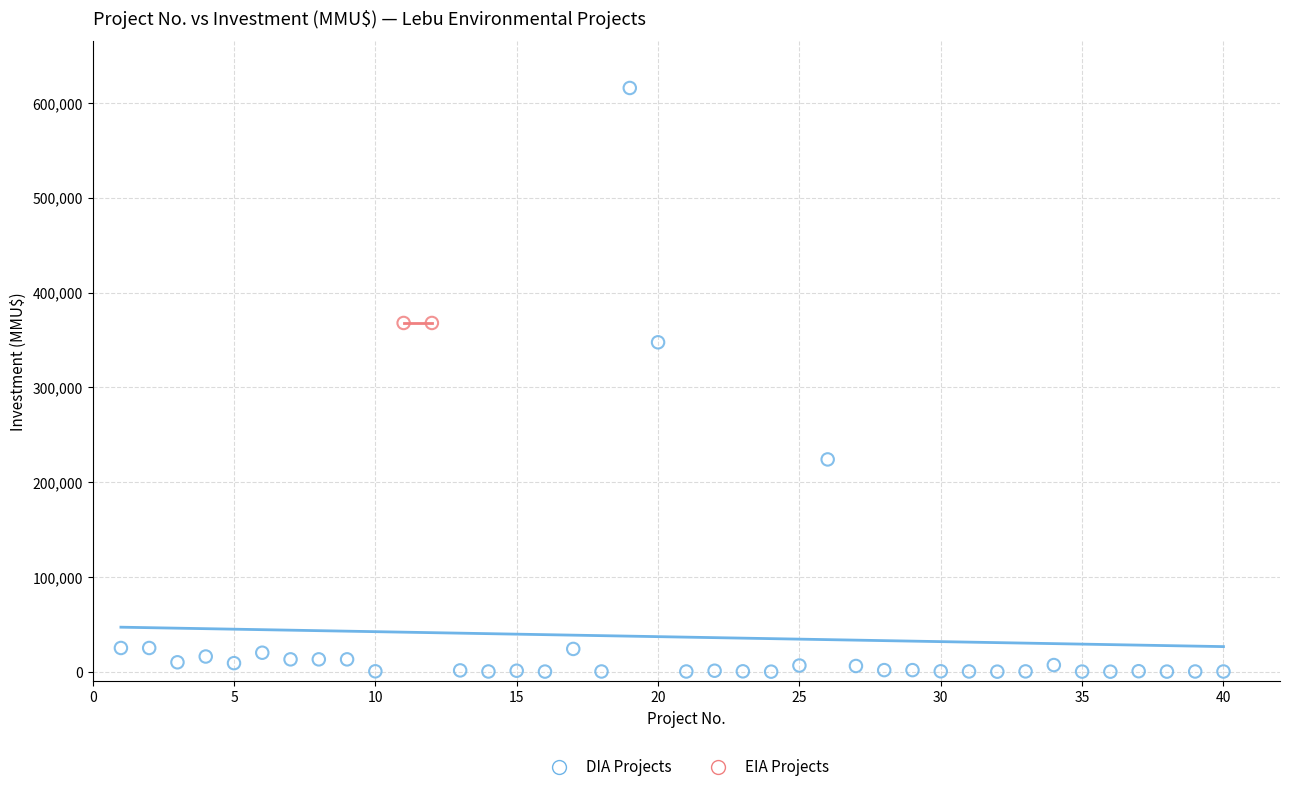

Which series contains the highest Y value?

DIA Projects